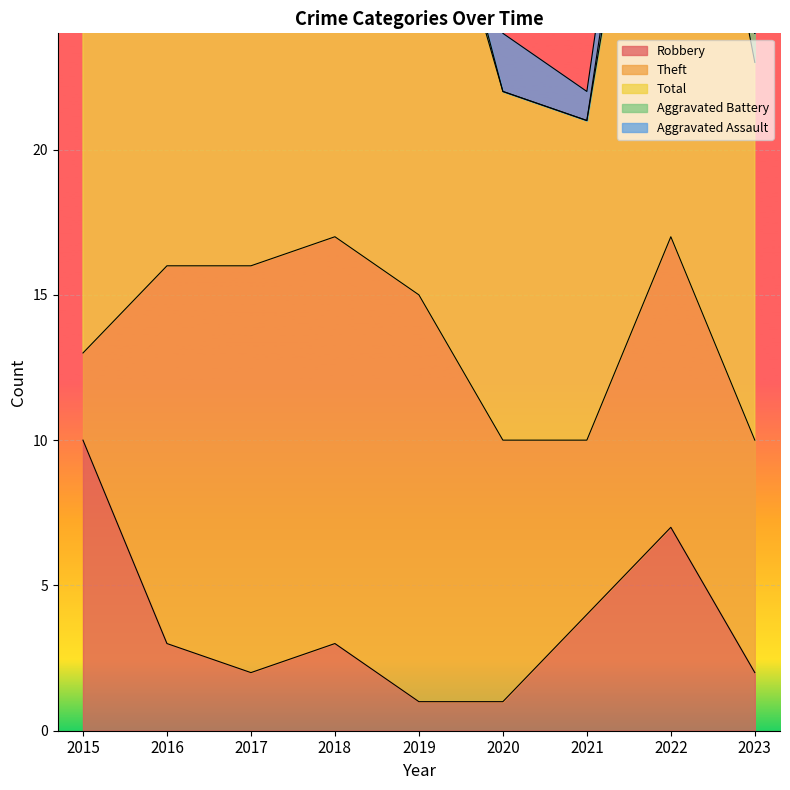

What are all the series names shown in the legend?

Robbery, Theft, Total, Aggravated Battery, Aggravated Assault